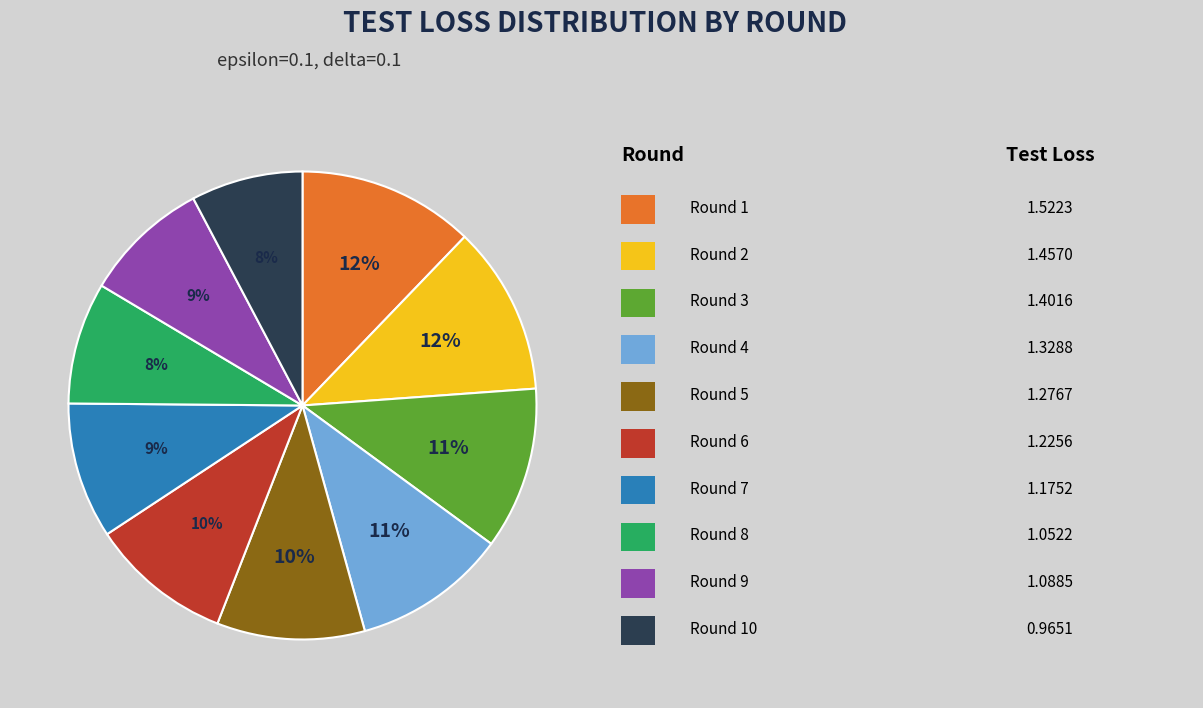

To the nearest percent, what is the average slice percentage?

10%